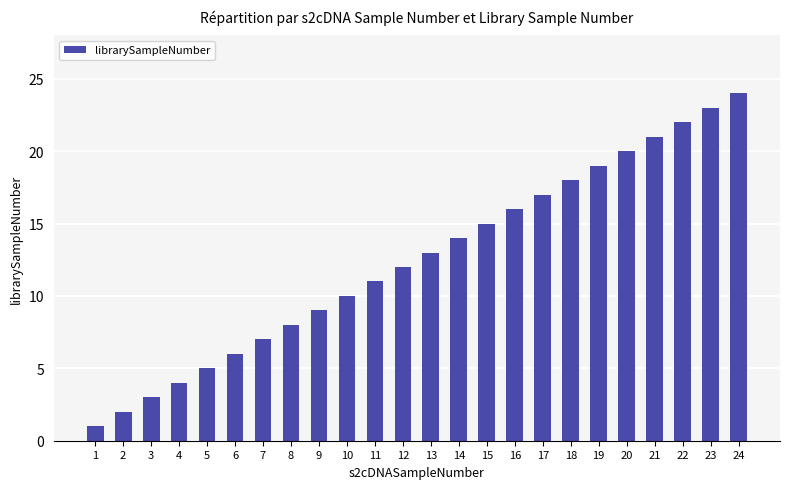

List the labels in order of value, smallest first.

1, 2, 3, 4, 5, 6, 7, 8, 9, 10, 11, 12, 13, 14, 15, 16, 17, 18, 19, 20, 21, 22, 23, 24